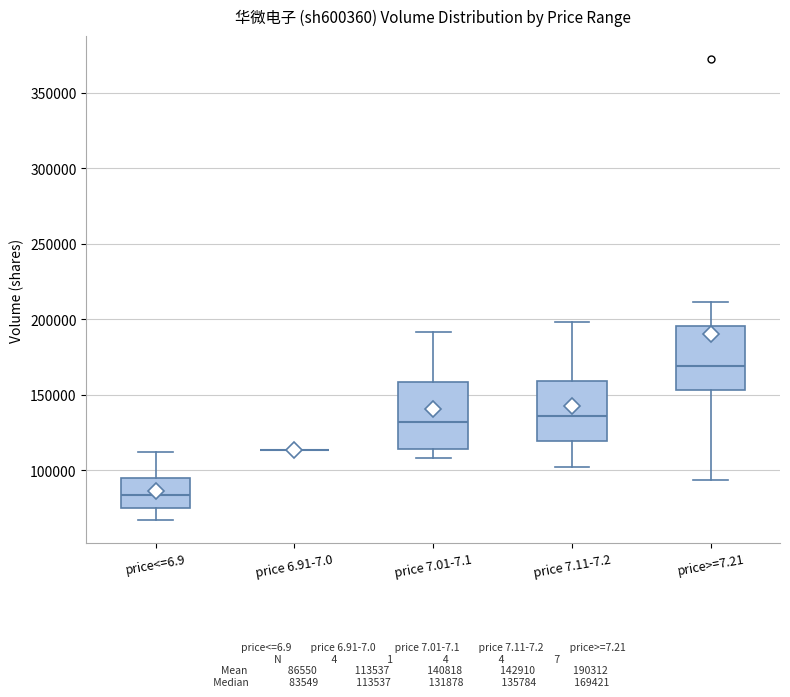

Reading left to right, transcribe this box plot: for each box, give where its median line is, the range the box spans, and where its two whiskers end, as read against the y-axis. The values are not printed on the chart, so give them approximately, as read against the axis.

price<=6.9: median 85000, box 75000 to 95000, whiskers 65000 to 110000
price 6.91-7.0: box collapsed to a line at 115000, whiskers 115000 to 115000
price 7.01-7.1: median 130000, box 115000 to 160000, whiskers 110000 to 190000
price 7.11-7.2: median 135000, box 120000 to 160000, whiskers 100000 to 200000
price>=7.21: median 170000, box 155000 to 195000, whiskers 95000 to 210000